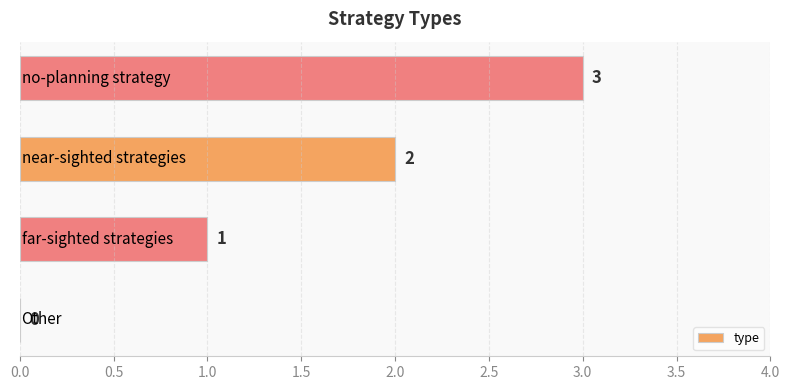

How many values are between 1 and 3?

3